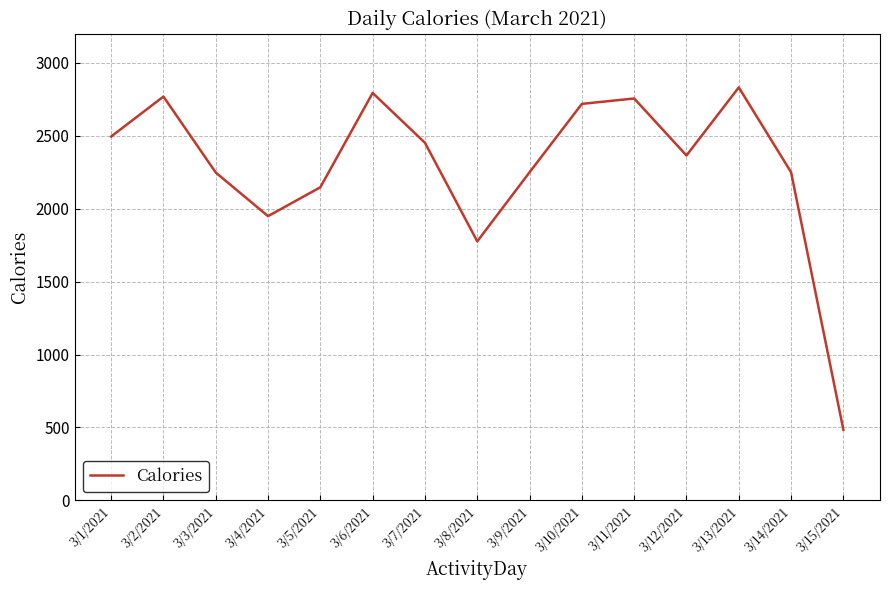

What is the maximum value shown in the chart?

2832